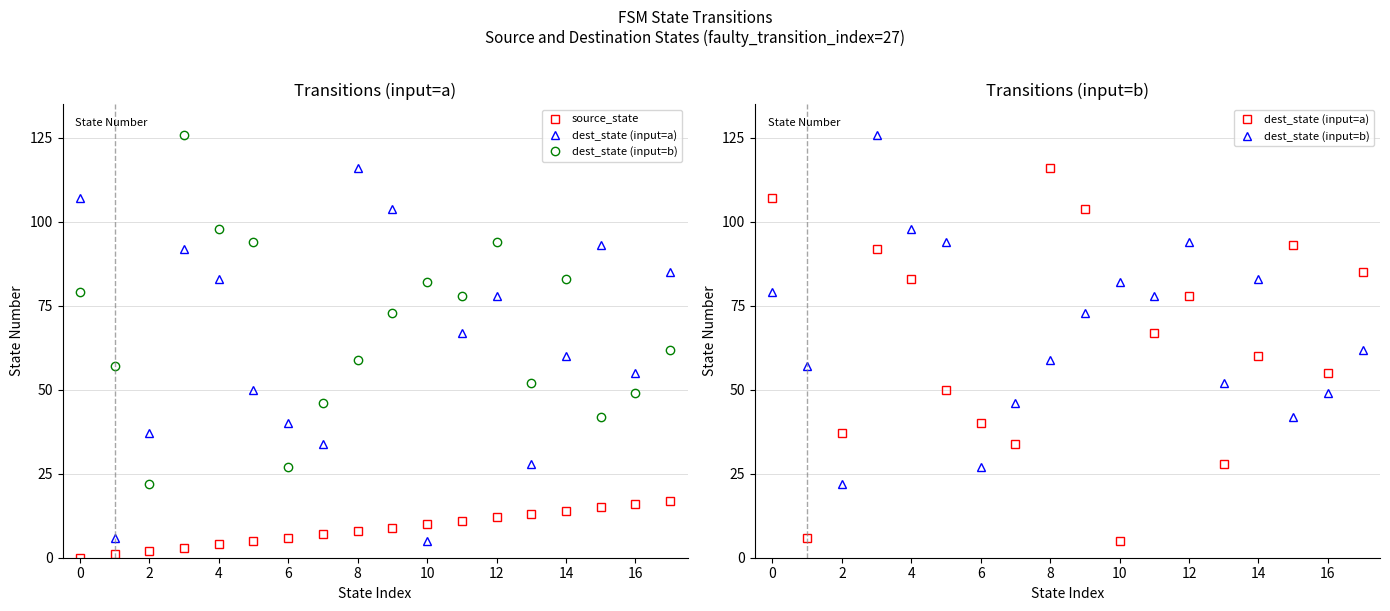

True or false: dest_state (input=b) and source_state cross at least once.

False